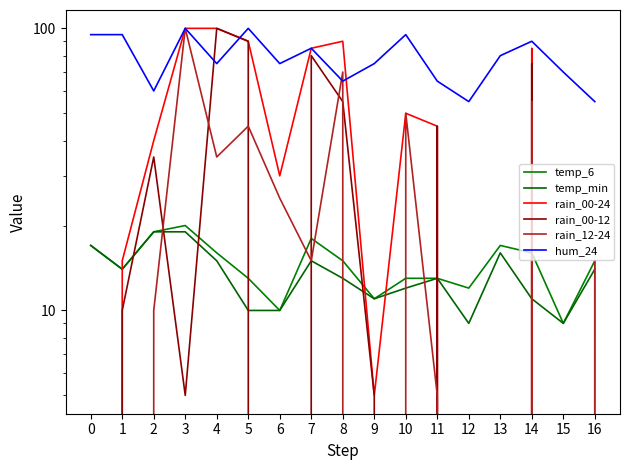

What is the sum of all temp_min values?

227